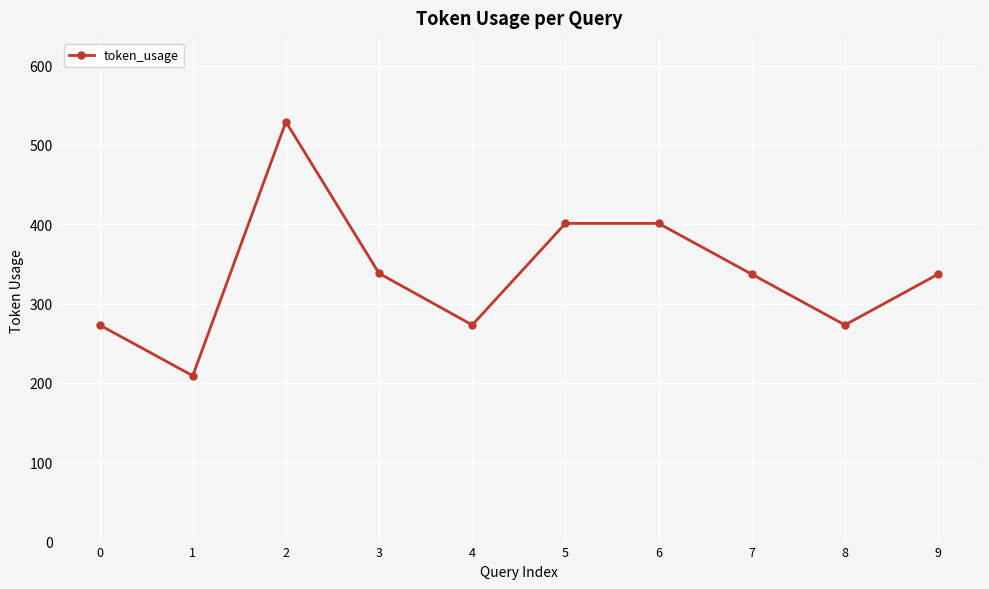

What is the sum of all values?

3371